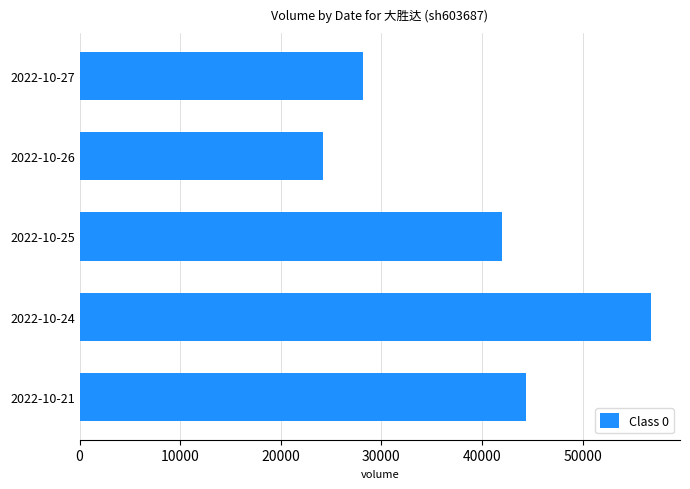

What is the maximum value shown in the chart?

56840